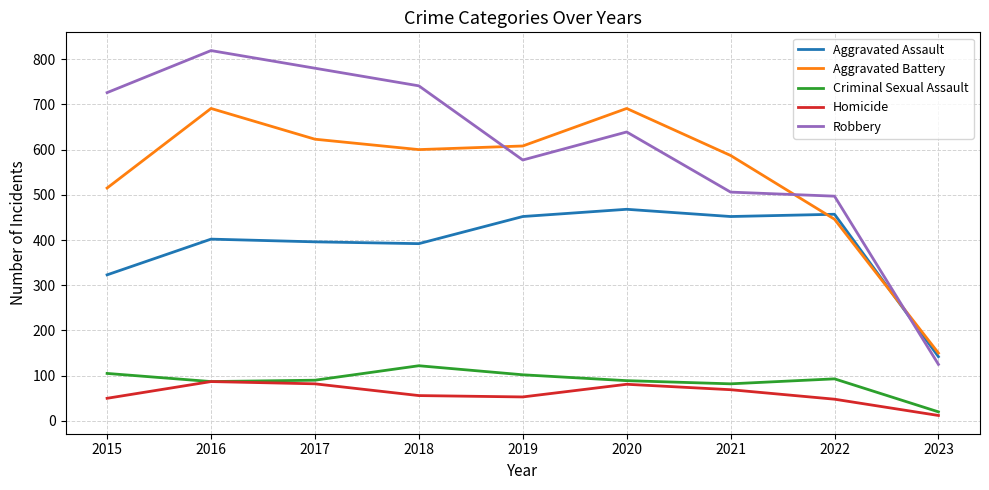

True or false: Aggravated Assault and Homicide cross at least once.

False